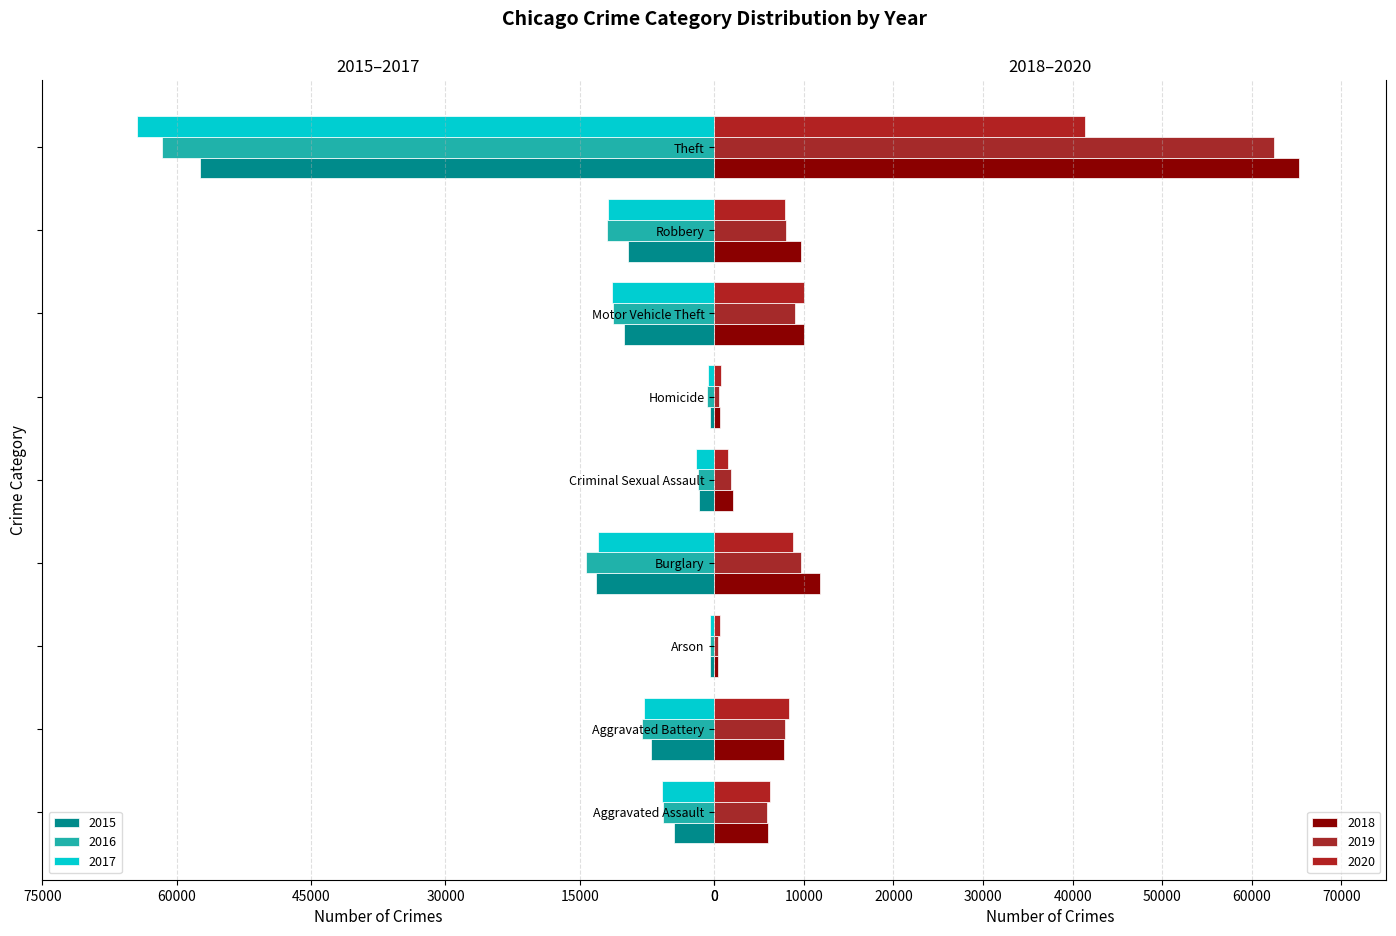

What is the difference between the highest and lowest values at Robbery?

21641